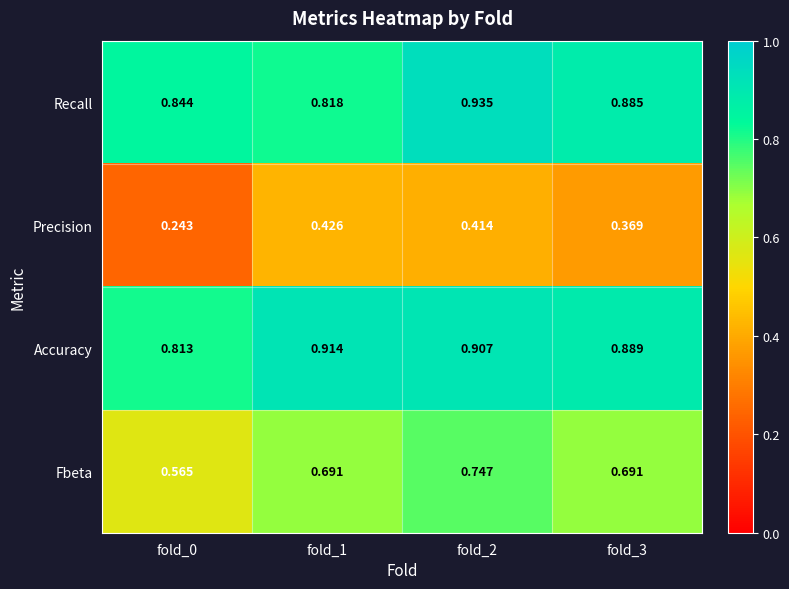

Rank the series by their maximum value, from highest to lowest.

Recall, Accuracy, Fbeta, Precision